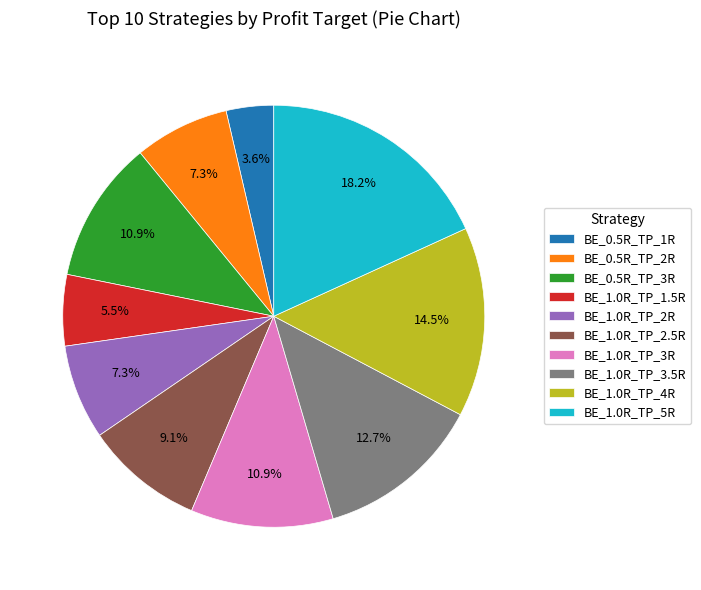

Between BE_1.0R_TP_2.5R and BE_1.0R_TP_5R, which is larger?

BE_1.0R_TP_5R